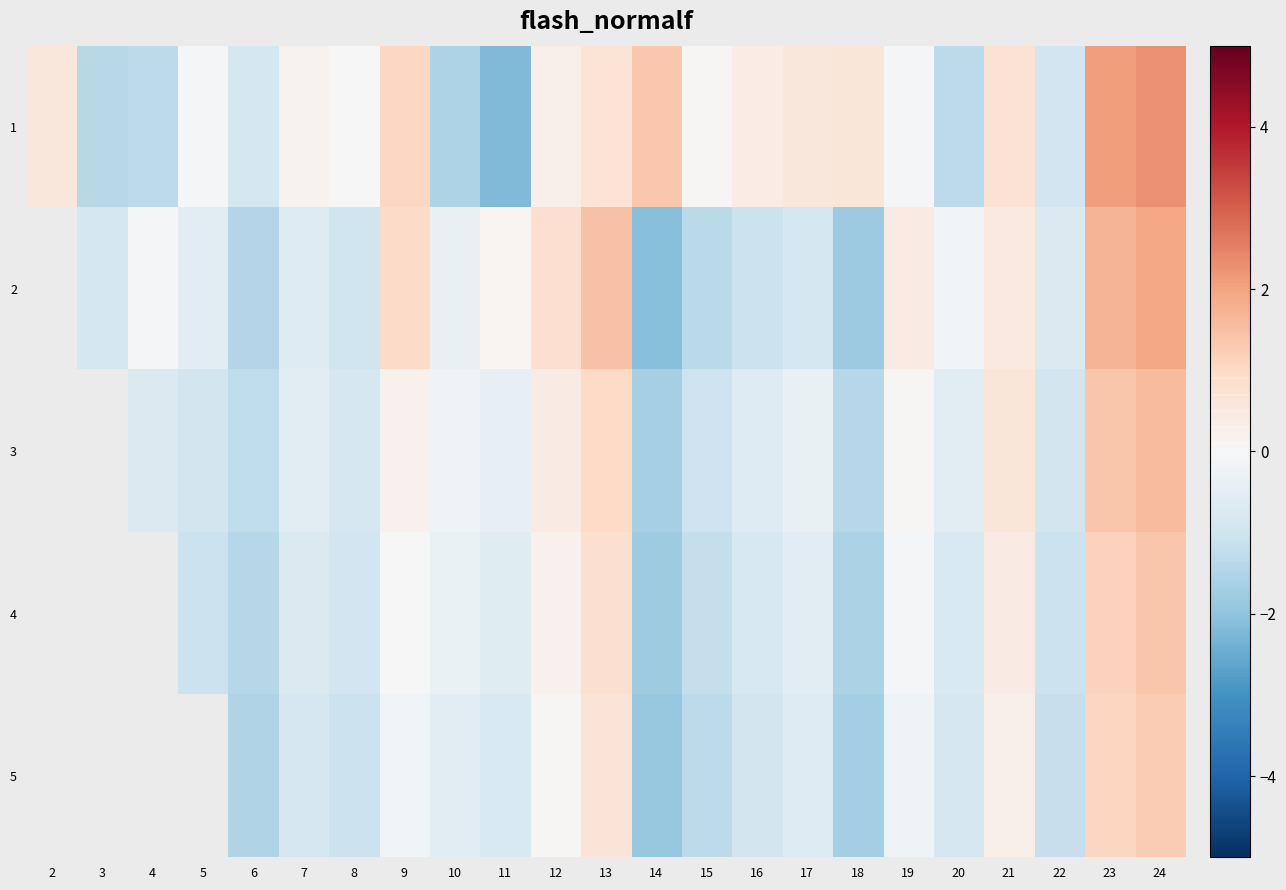

Which series has the largest total across all categories?

1